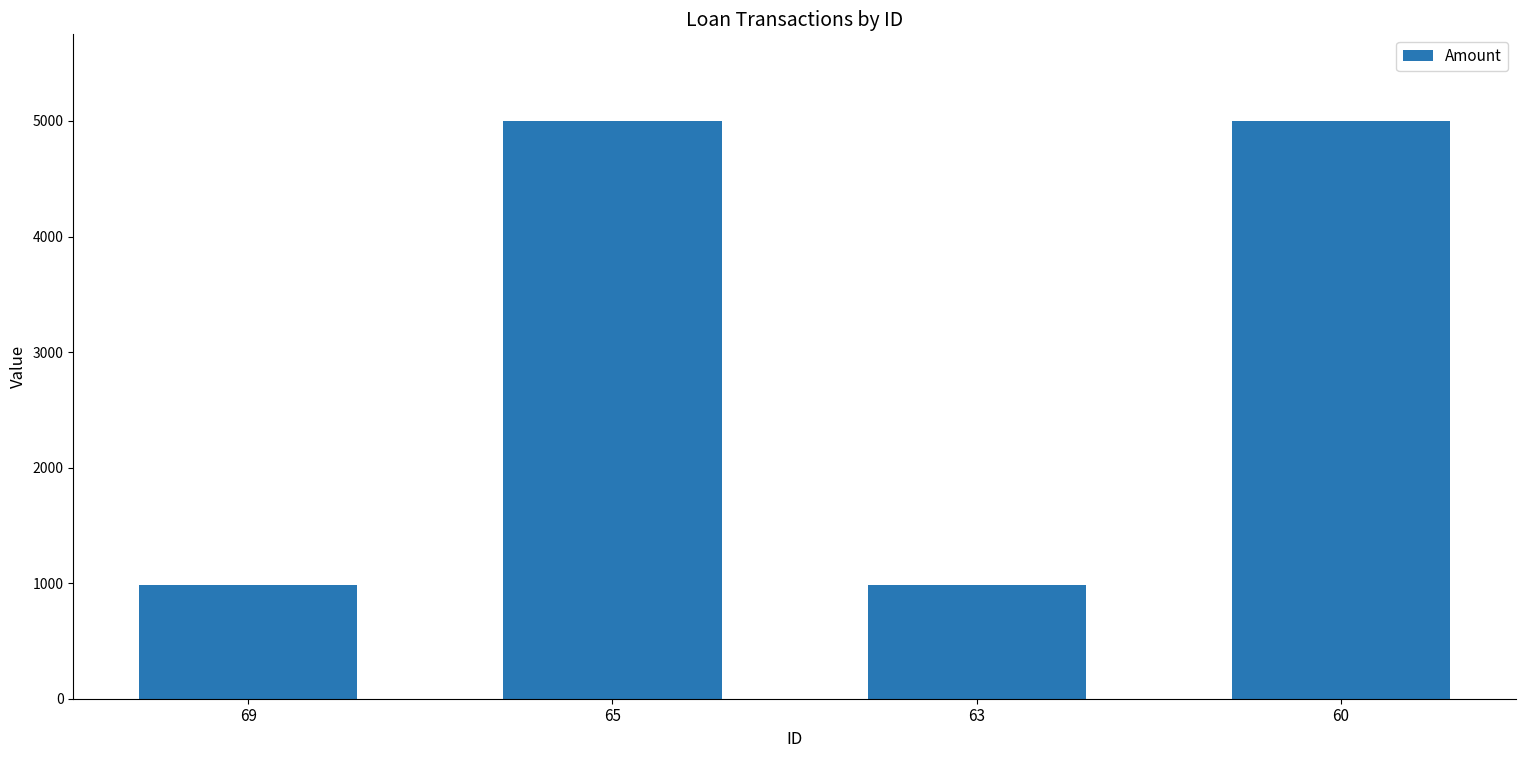

Reading left to right, extract all data points from this chart.

987.7	5000.0	987.7	5000.0